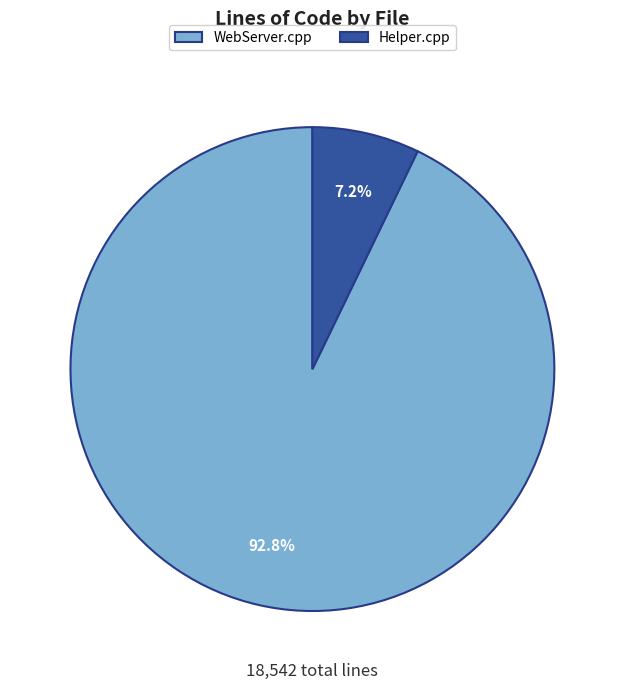

Between Helper.cpp and WebServer.cpp, which is larger?

WebServer.cpp